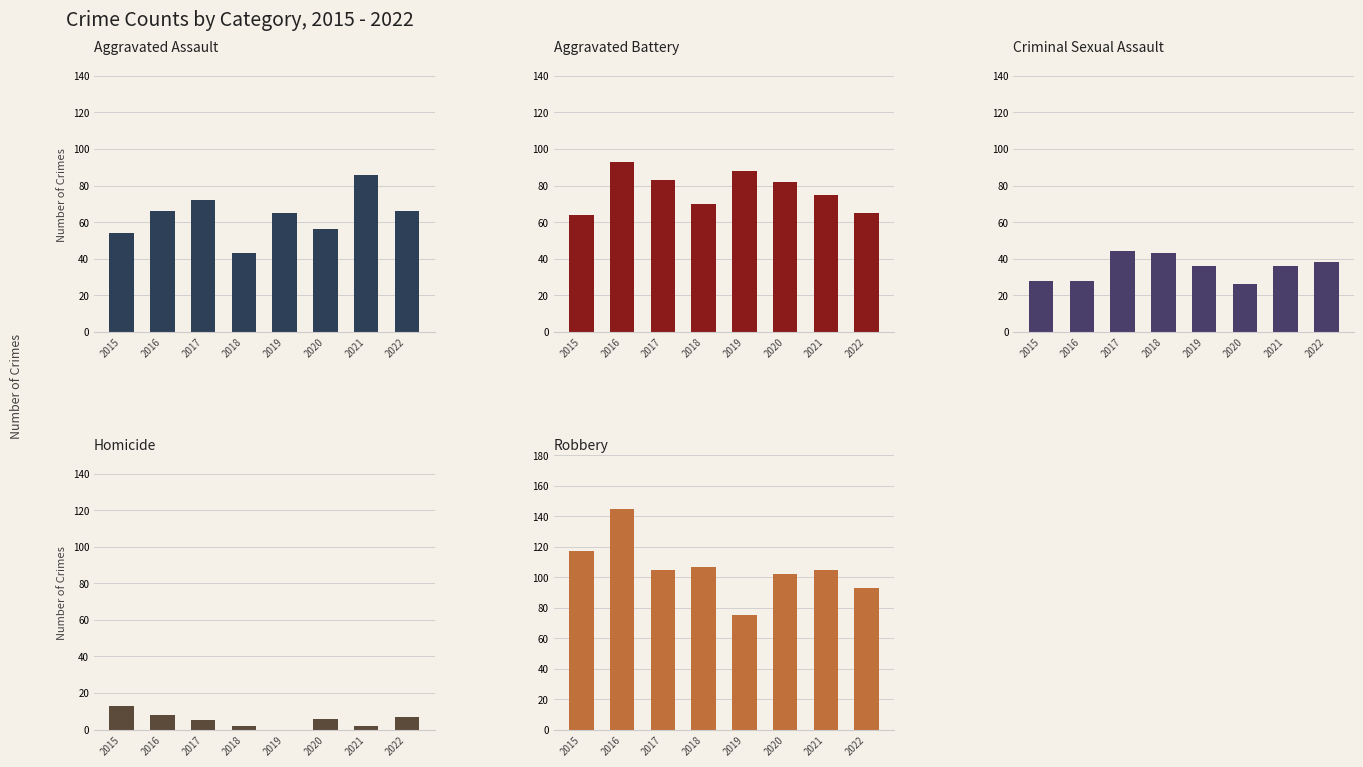

Which has a higher value, 2017 or 2016?

2017